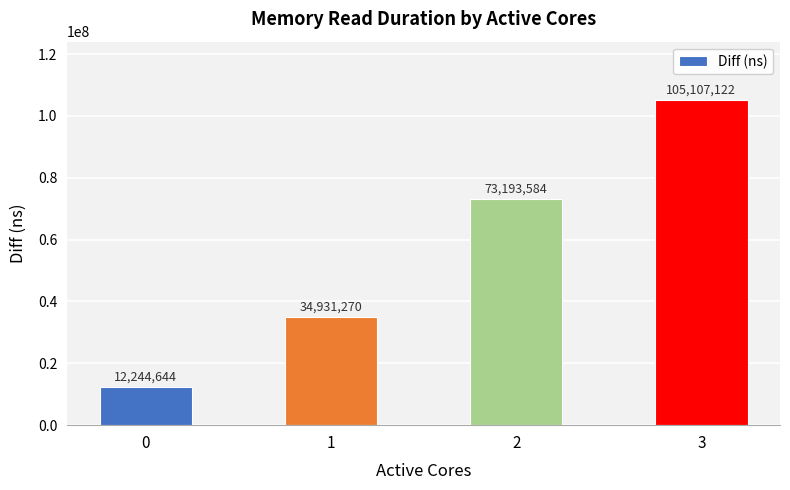

Which category has the highest value across all series?

3